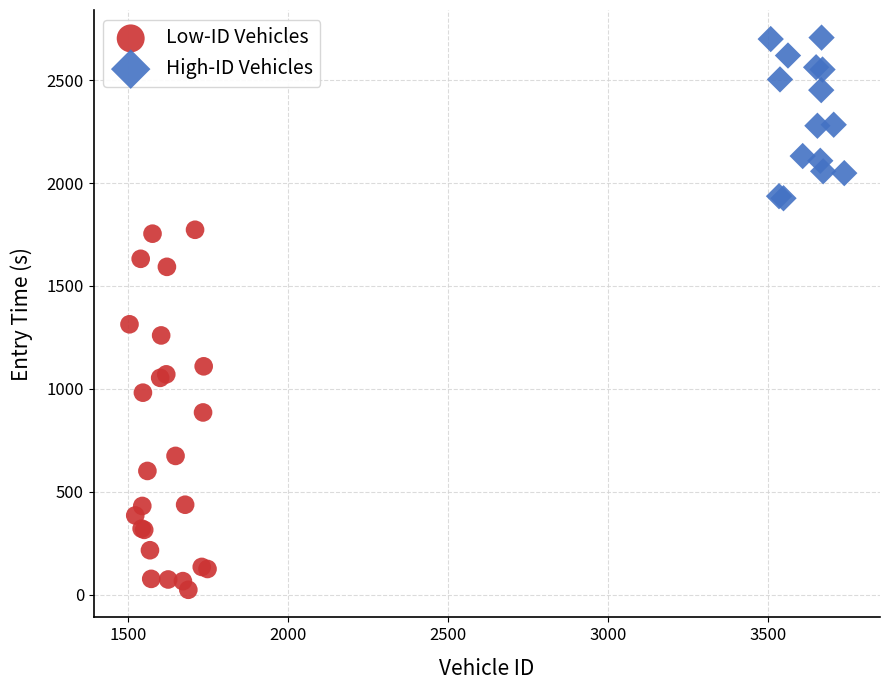

Which series contains the highest Y value?

High-ID Vehicles